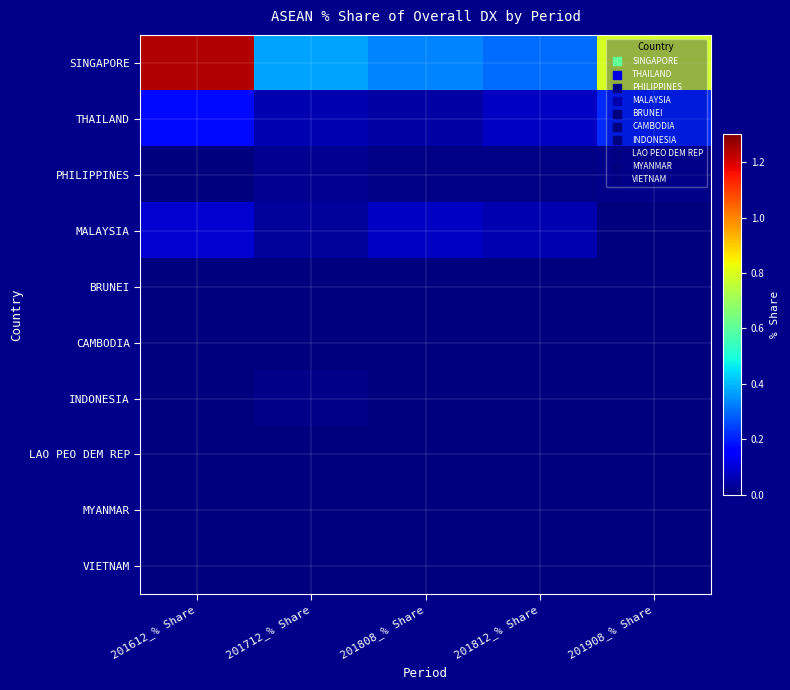

What is the greatest value displayed?

1.2